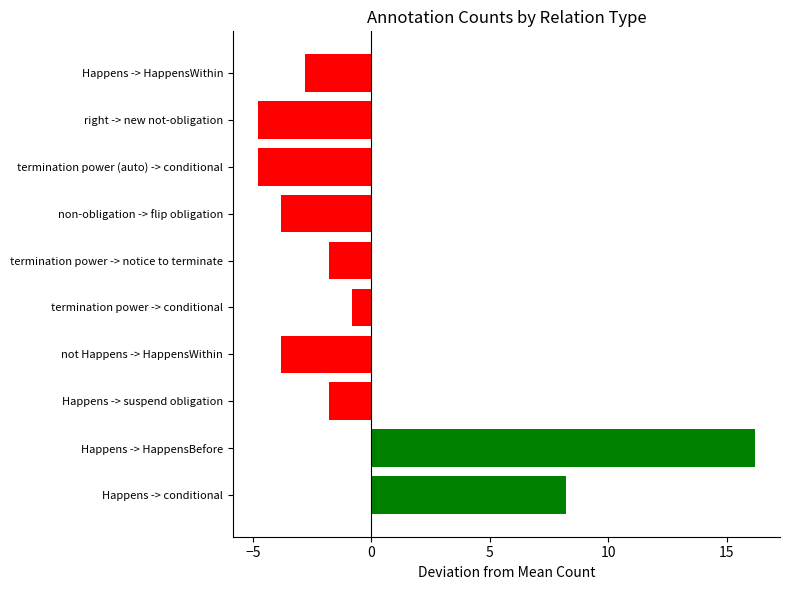

At which category does the chart reach its peak across all series?

Happens -> HappensBefore